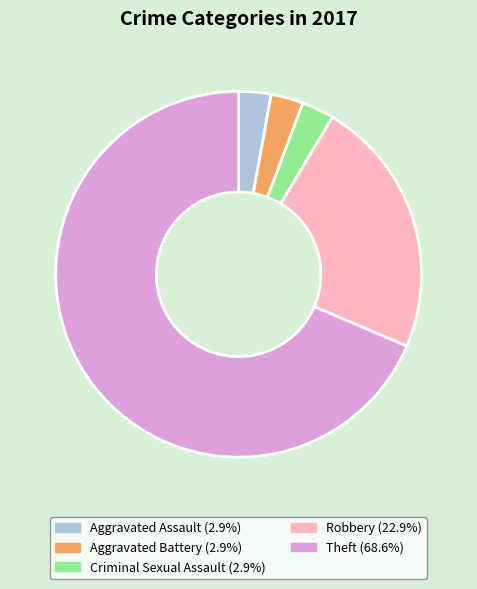

Do Criminal Sexual Assault and Aggravated Battery together represent more than half of the pie?

No